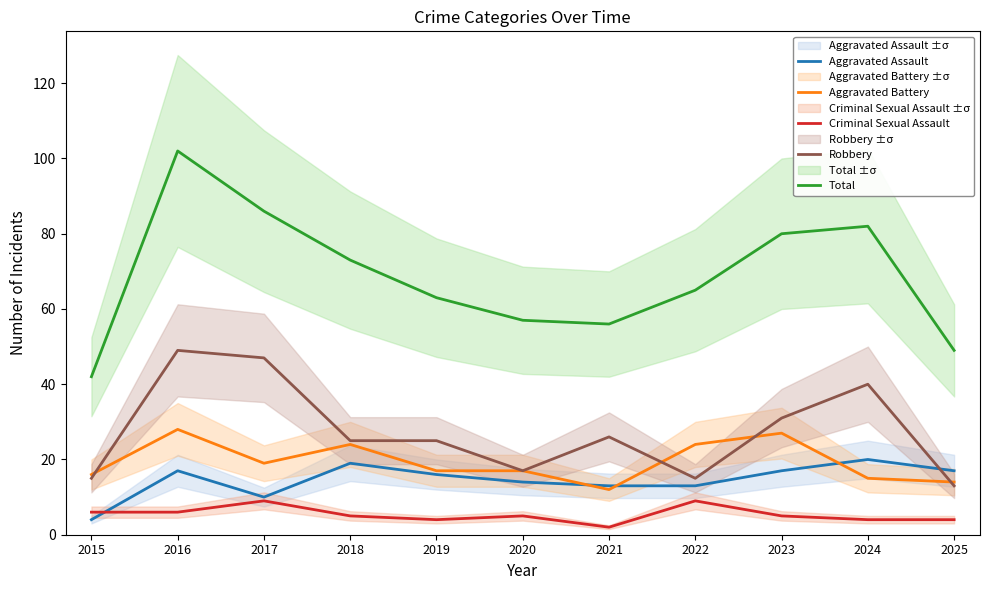

At which label does Aggravated Assault first exceed 16?

2016